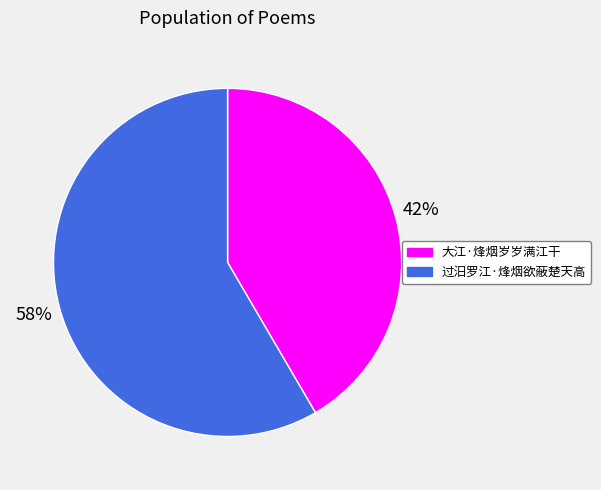

To the nearest percent, what is the combined percentage of 大江·烽烟岁岁满江干 and 过汨罗江·烽烟欲蔽楚天高?

100%